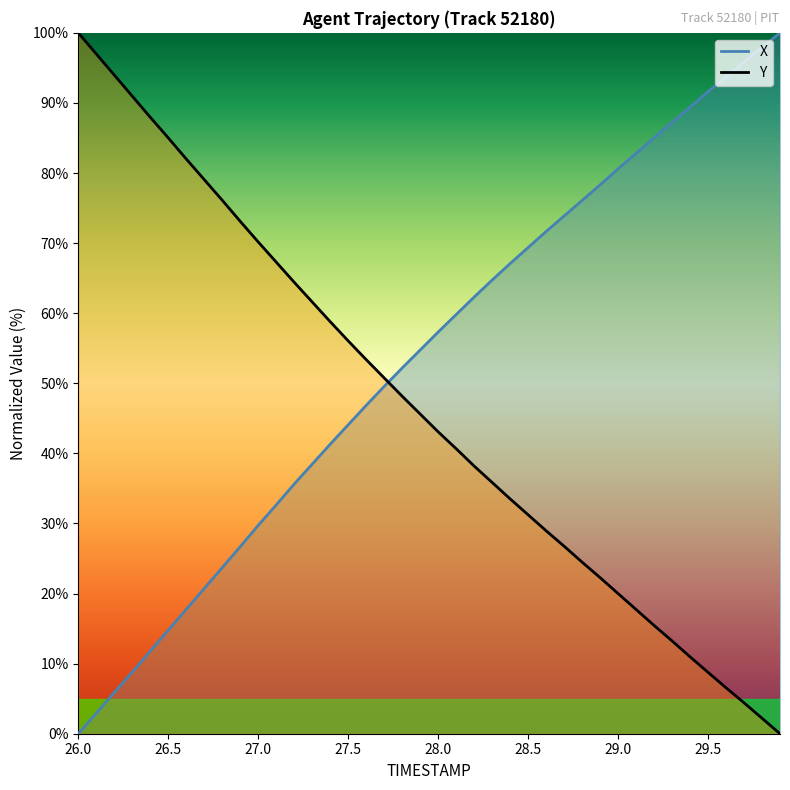

What is the value of the X point at the 10th from the left?

26.7